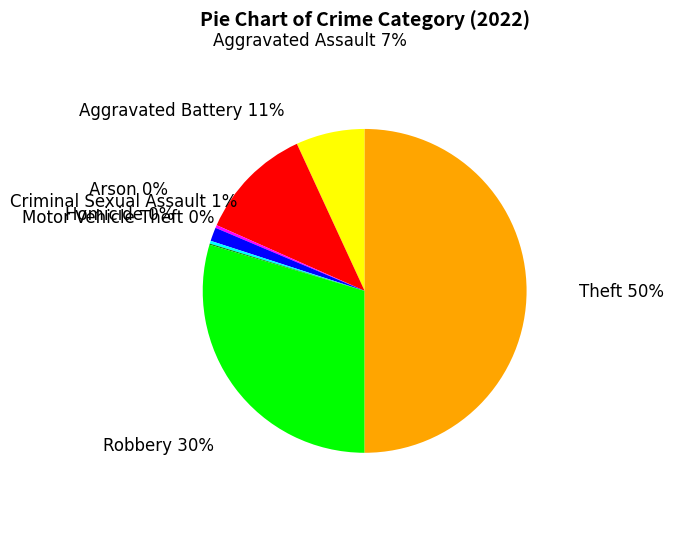

Between Aggravated Assault and Criminal Sexual Assault, which is larger?

Aggravated Assault